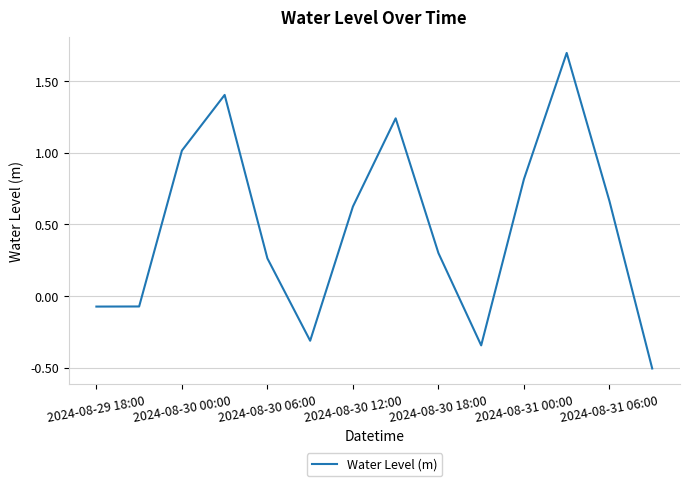

What is the smallest value displayed?

-0.5